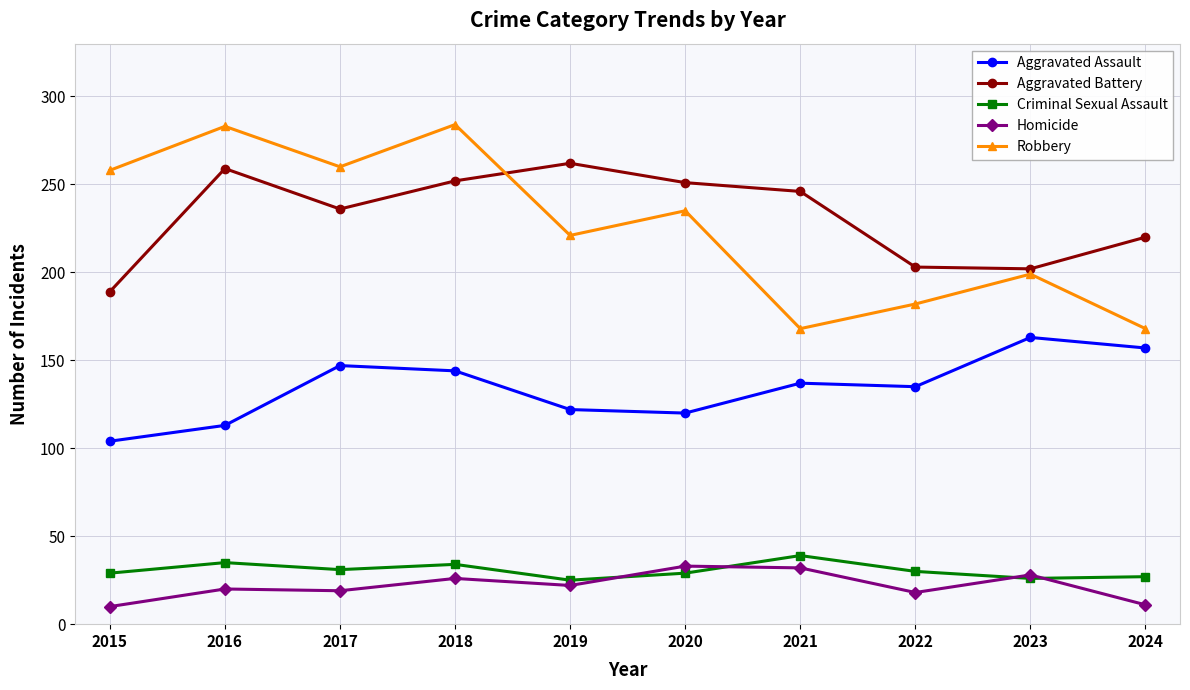

The value of Aggravated Battery at 2024 is 341. True or false?

False